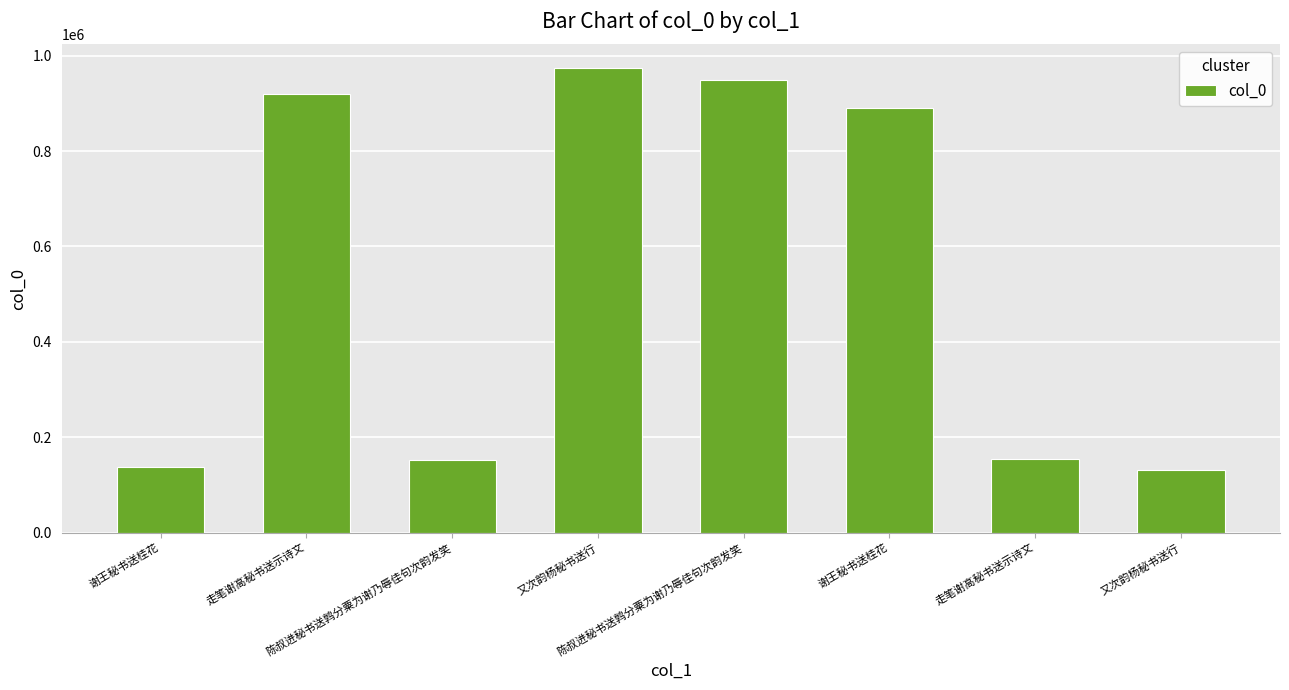

List the labels in order of value, largest first.

又次韵杨秘书送行, 陈叔进秘书送鹑分粟为谢乃辱佳句次韵发笑, 走笔谢高秘书送示诗文, 谢王秘书送桂花, 走笔谢高秘书送示诗文, 陈叔进秘书送鹑分粟为谢乃辱佳句次韵发笑, 谢王秘书送桂花, 又次韵杨秘书送行